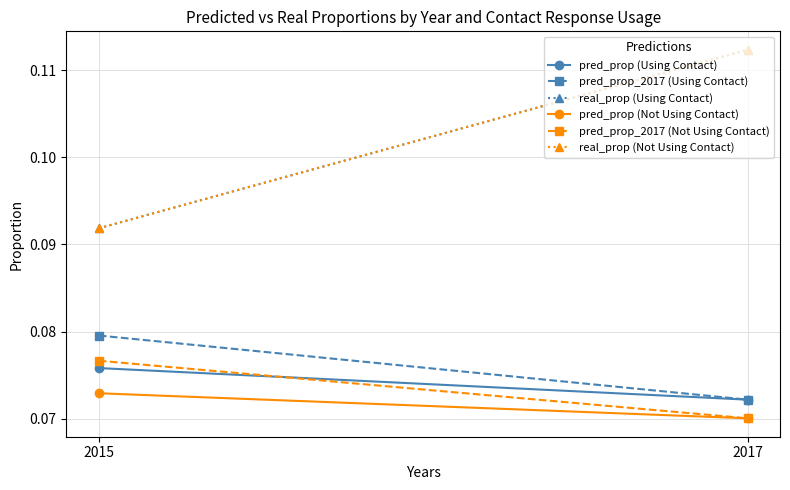

What is the value of the pred_prop_2017 (Using Contact) point at the 2nd from the left?

0.1